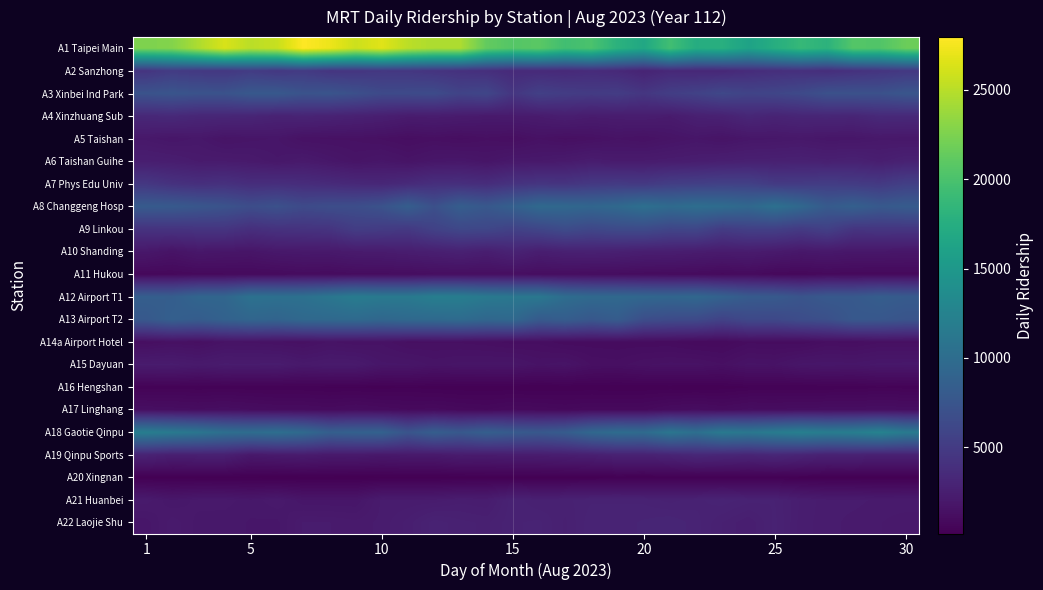

At how many categories does at least one series exceed 2619?

30